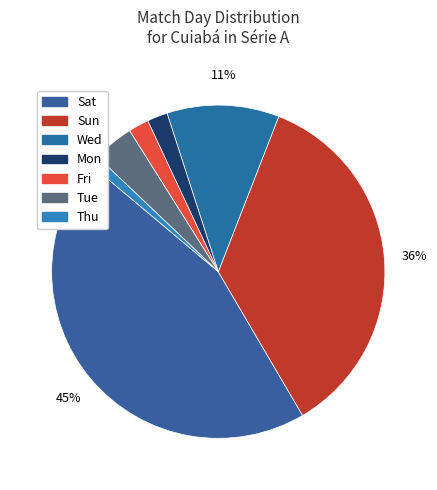

How many segments does this pie chart have?

7